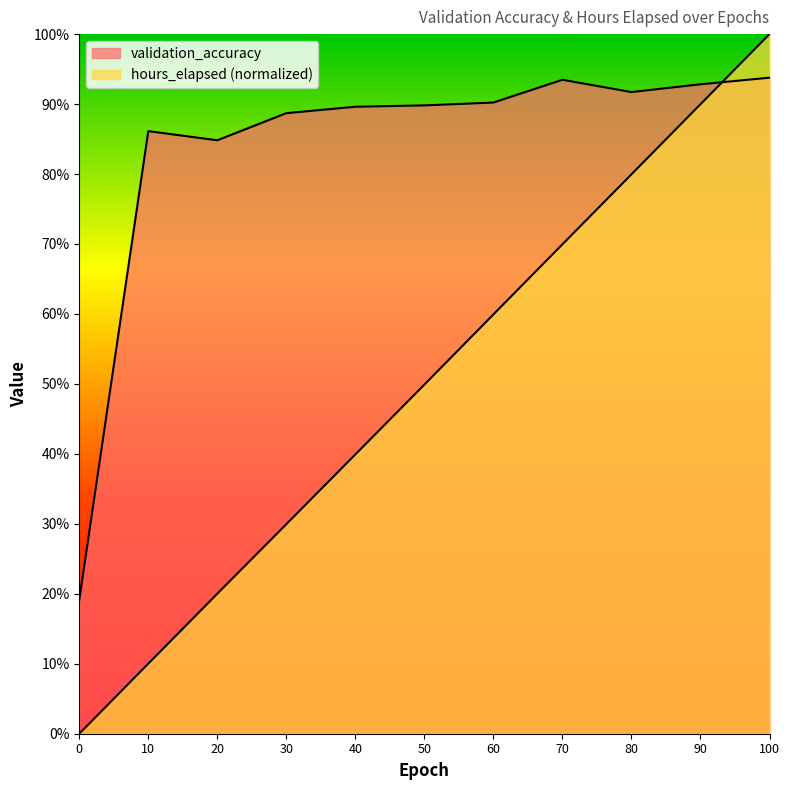

What is the maximum value for hours_elapsed?

1.0